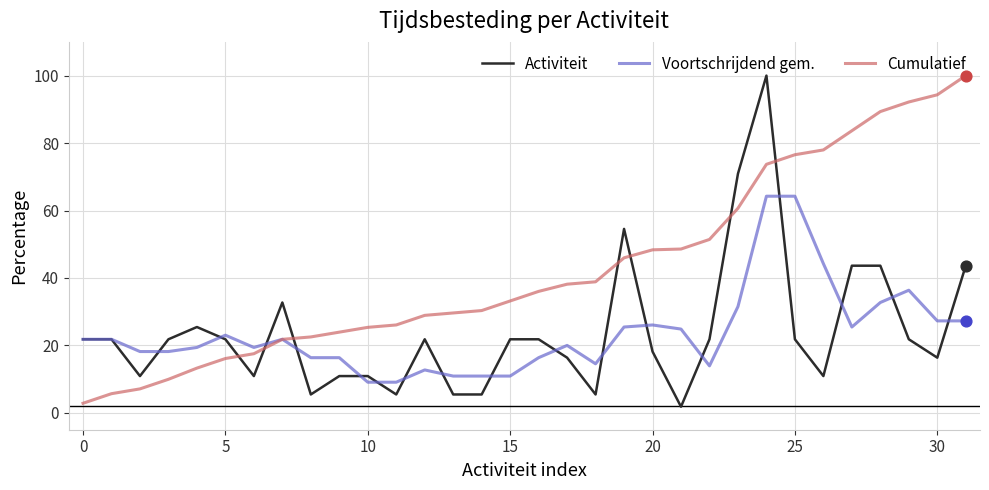

At how many categories does at least one series exceed 53?

10